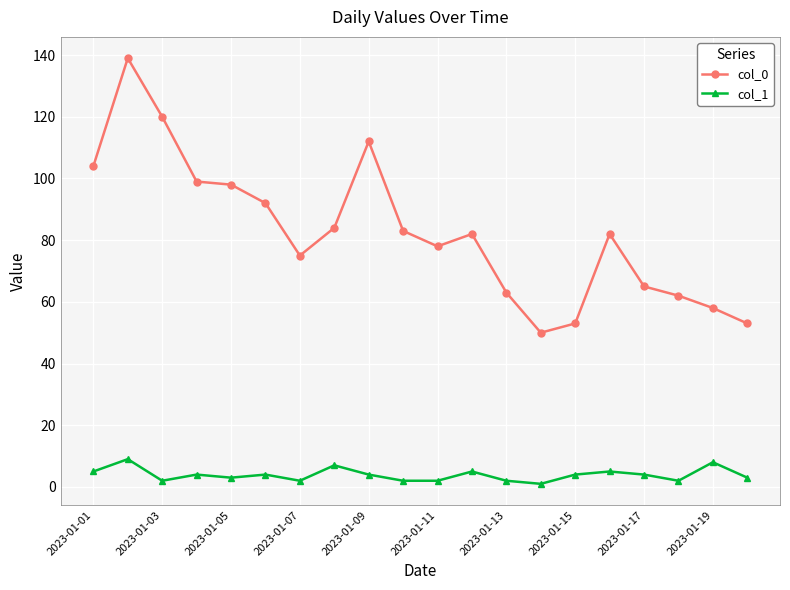

Which series has the largest total across all categories?

col_0